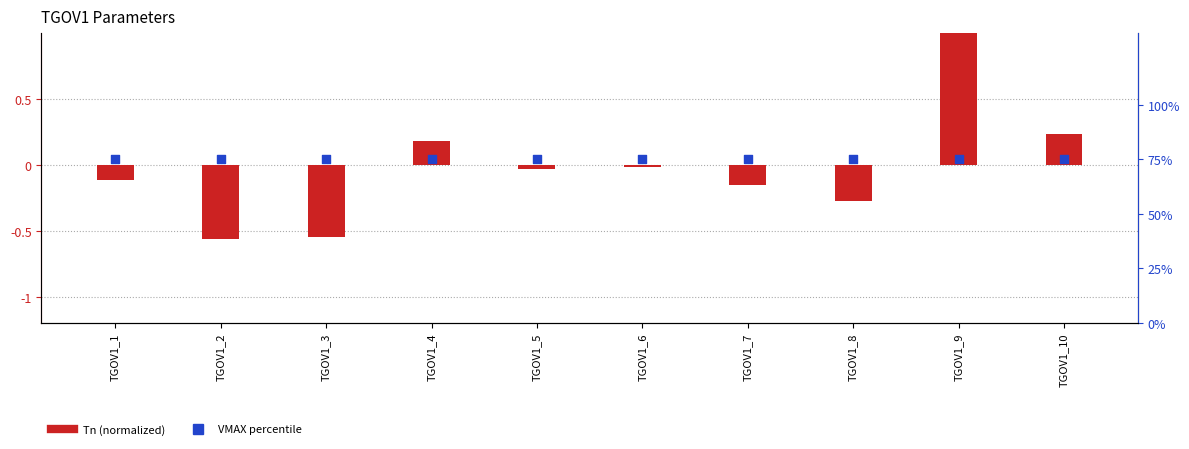

At how many categories does at least one series exceed 62?

10